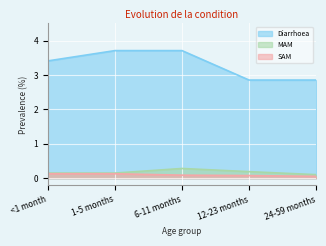

What value does the SAM series have at 1-5 months?

0.1